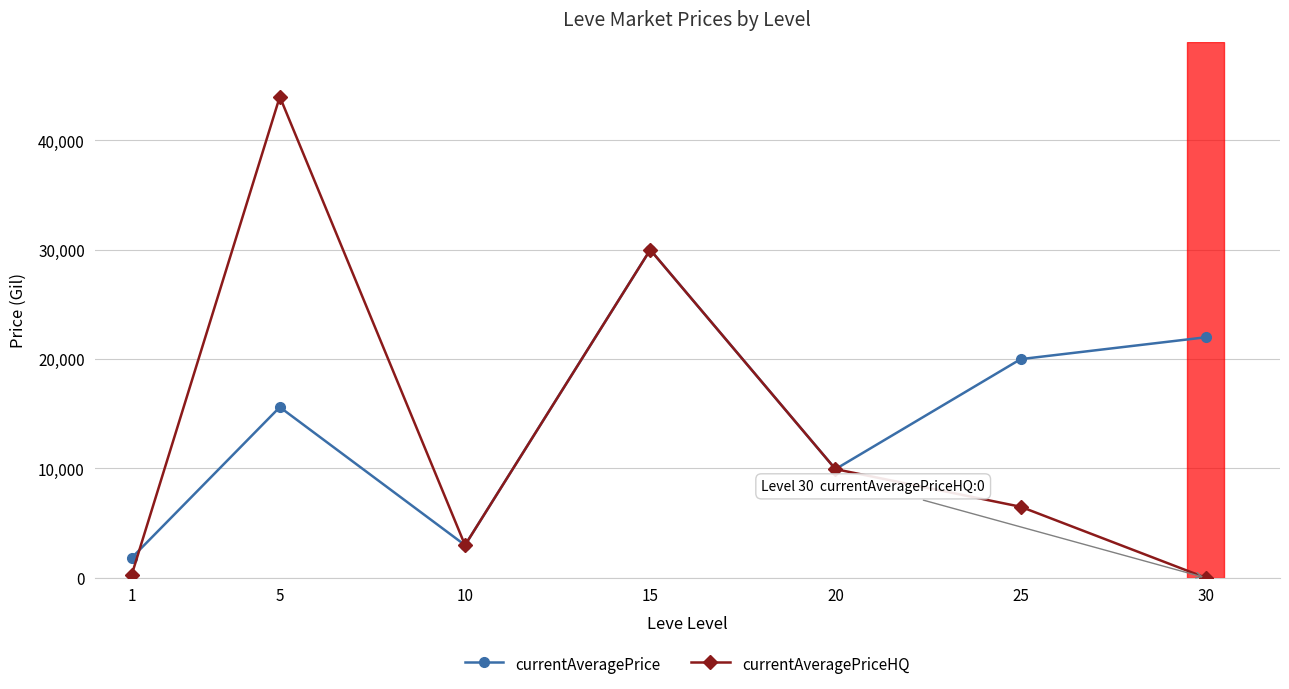

What is the spread (max minus min) of values at 5?

28384